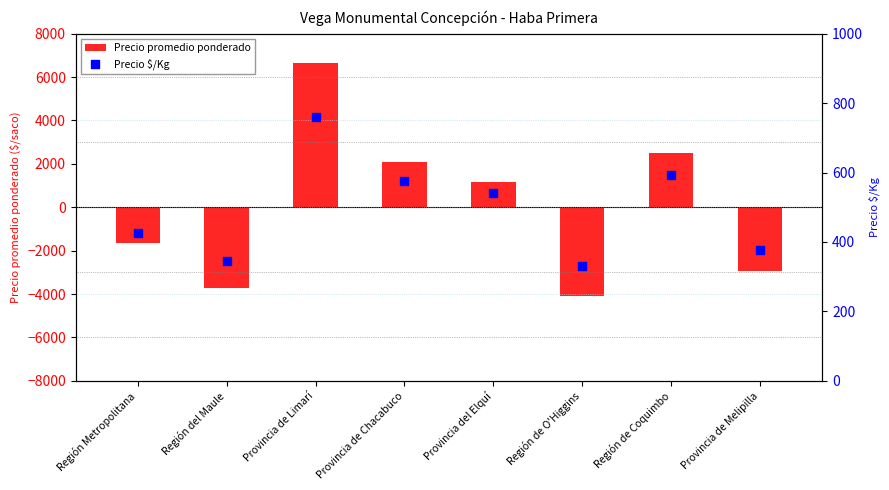

Which series contains the highest Y value?

Precio promedio ponderado